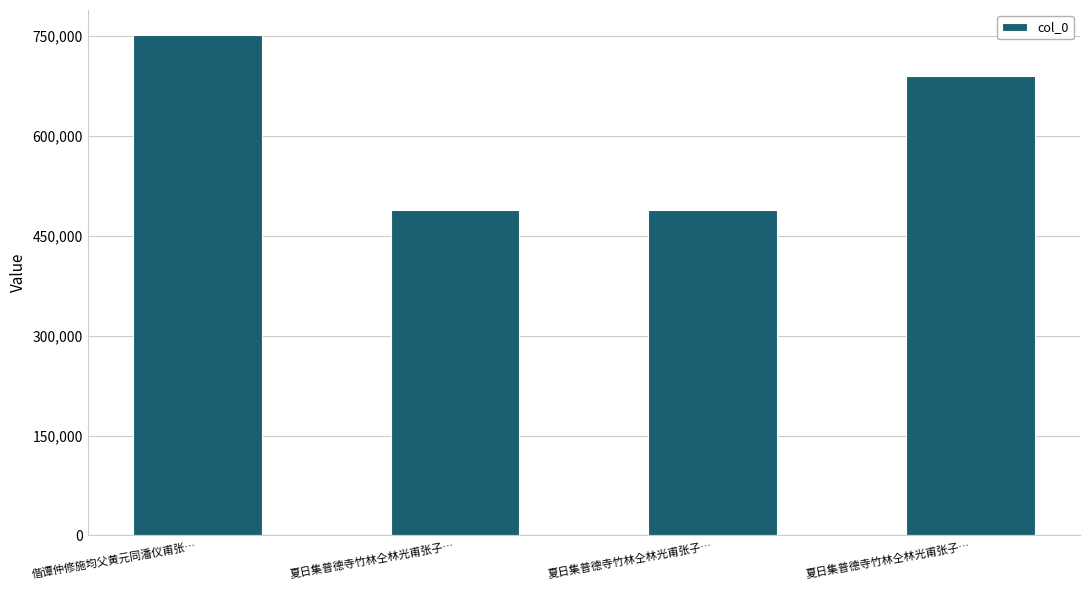

Rank the categories by value from lowest to highest.

夏日集普德寺竹林仝林光甫张子…, 夏日集普德寺竹林仝林光甫张子…, 夏日集普德寺竹林仝林光甫张子…, 偕谭仲修施均父黄元同潘仪甫张…